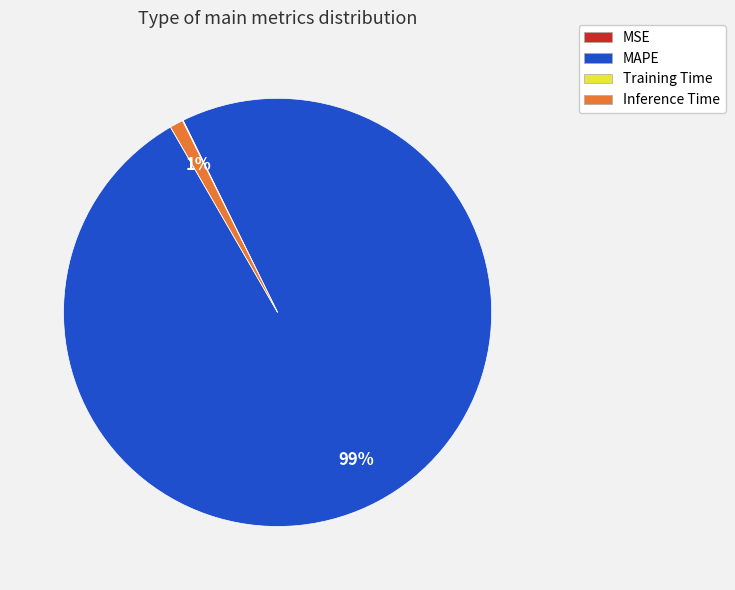

Which slice is the largest?

MAPE